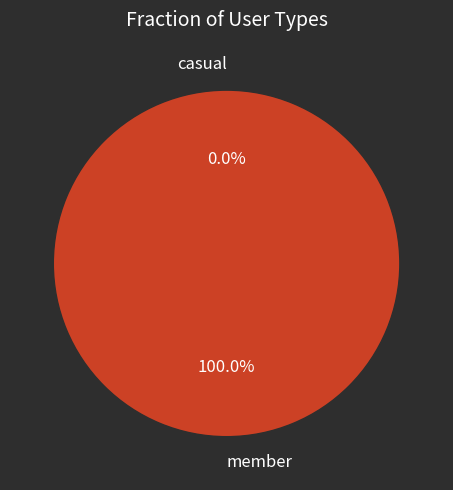

Which category accounts for the majority?

member